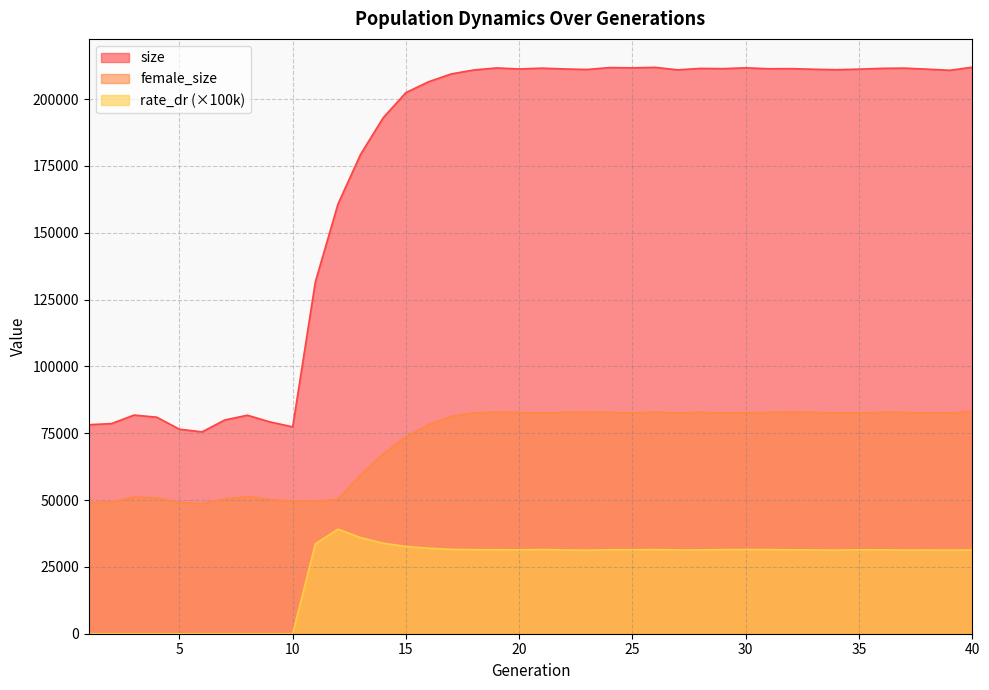

Which series changed the most between 28 and 30?

size